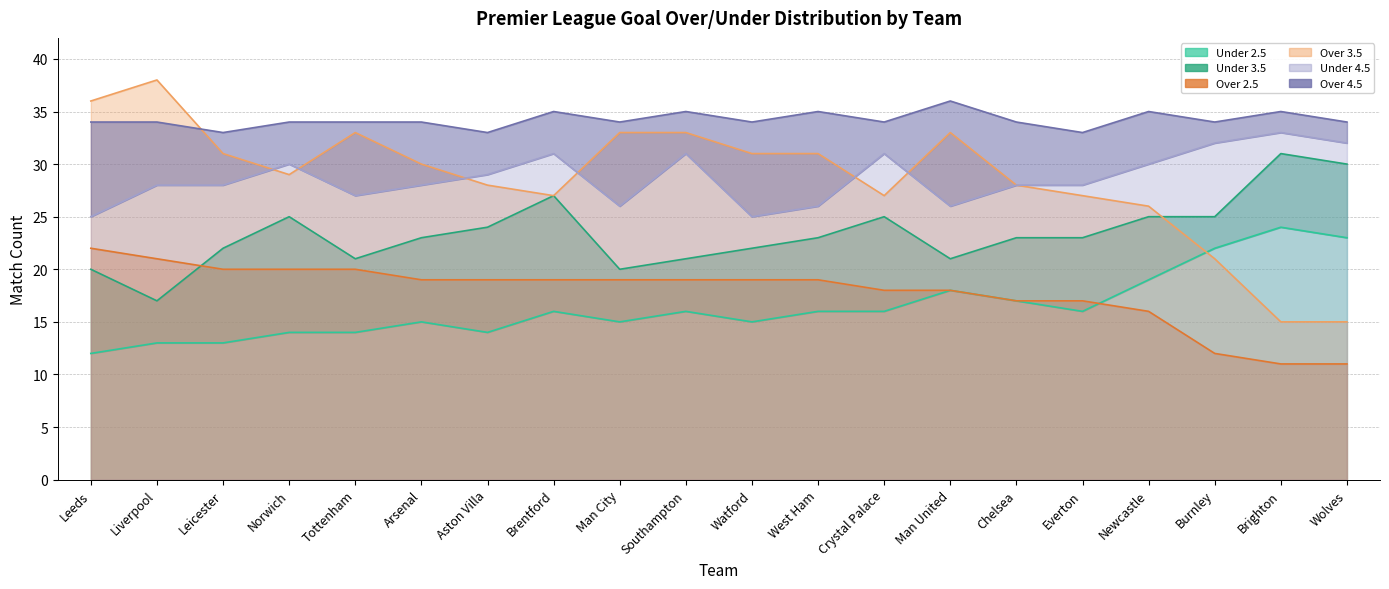

Does the chart have visible grid lines?

Yes